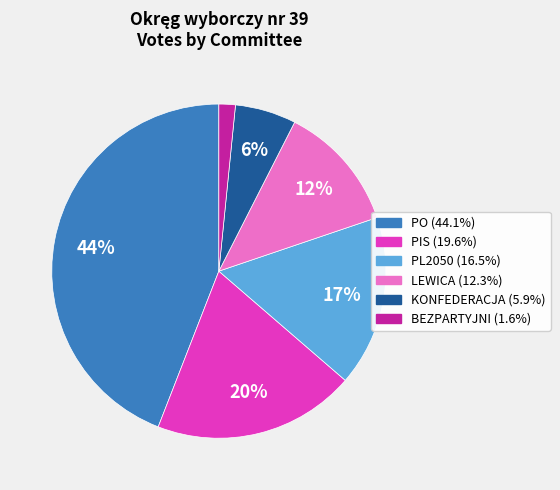

To the nearest percent, what portion does BEZPARTYJNI represent?

2%